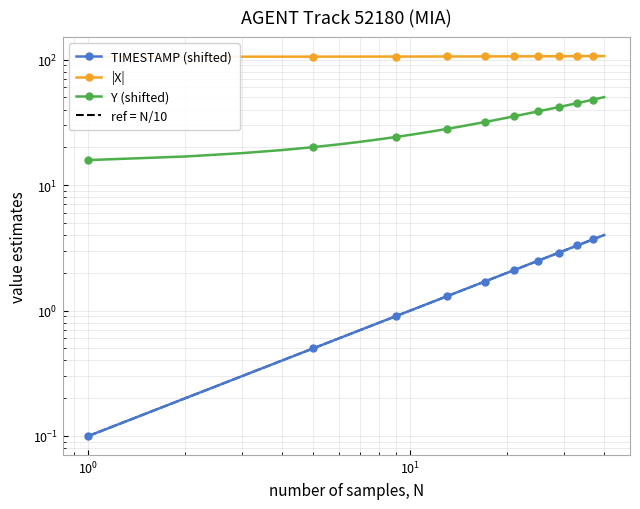

How many data points in X are above 106?

23